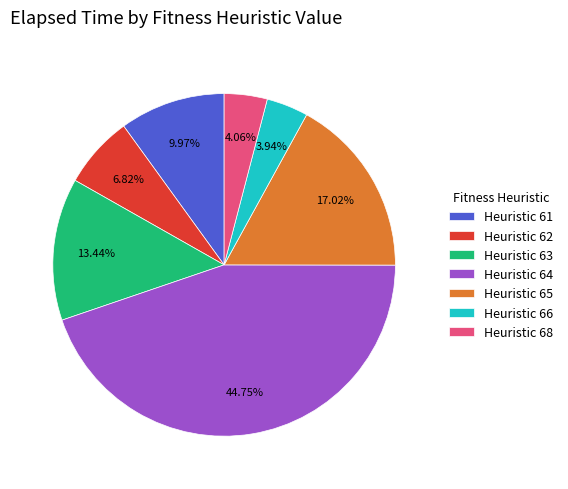

Is the sum of Heuristic 63 and Heuristic 65 greater than half?

No